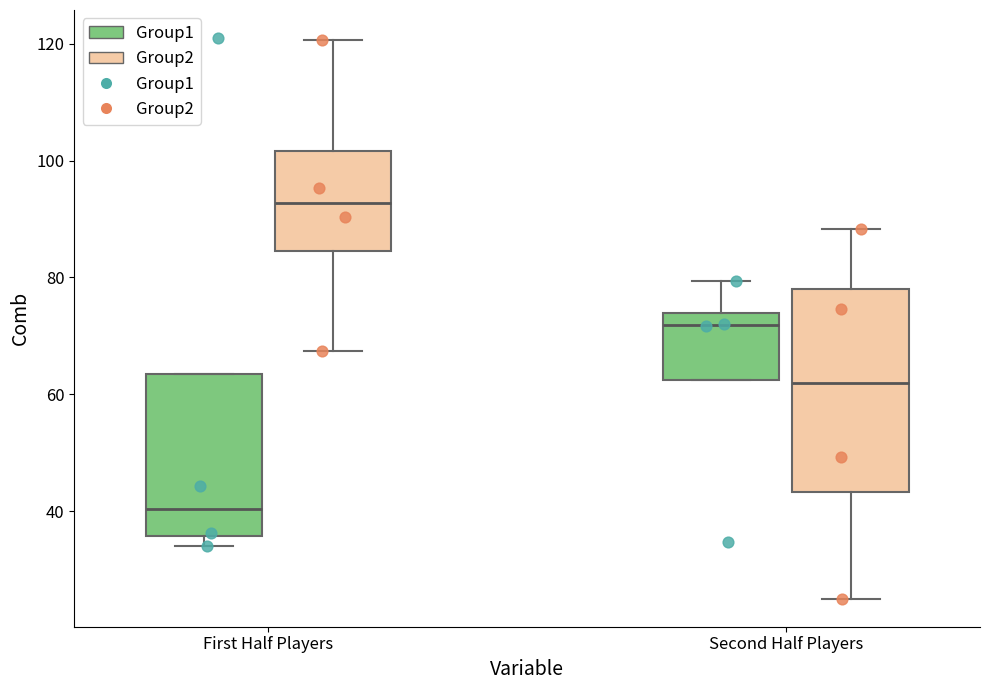

Which box has the lowest median line?

First Half Players (Group1)